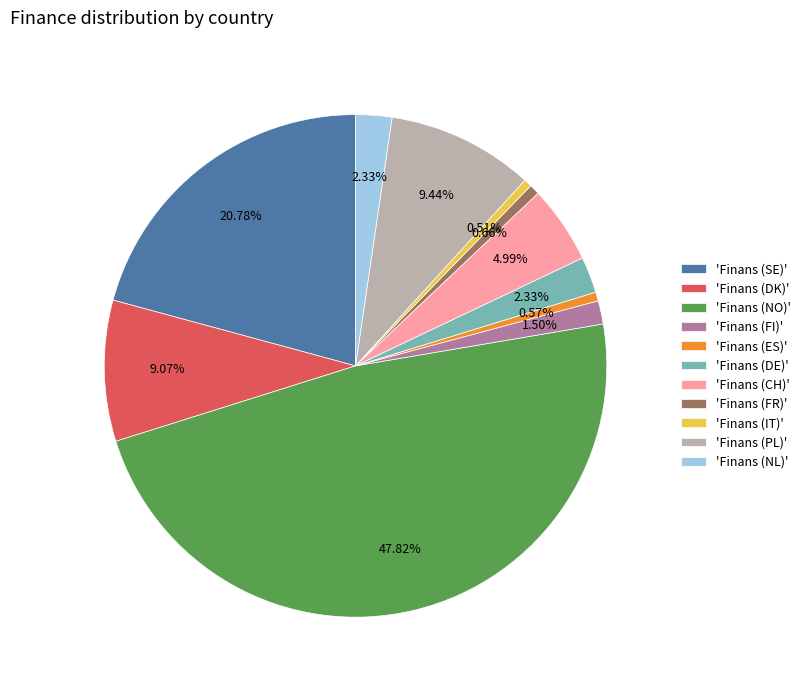

Which category has the biggest portion of the pie?

'Finans (NO)'